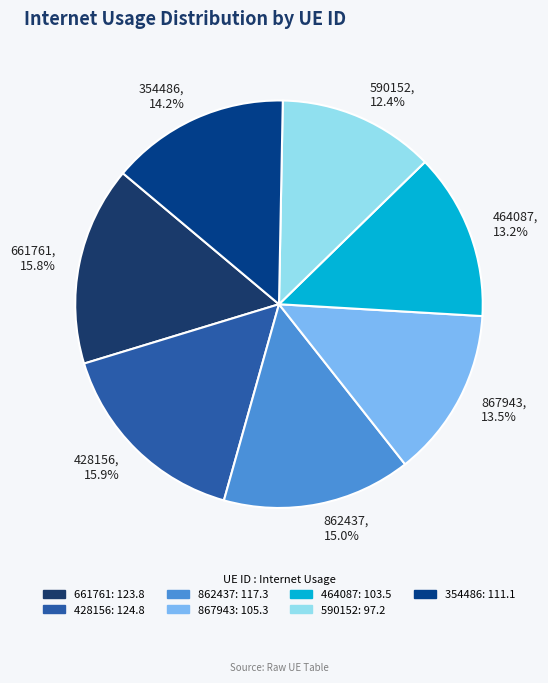

Does 867943 represent more than half of the total?

No